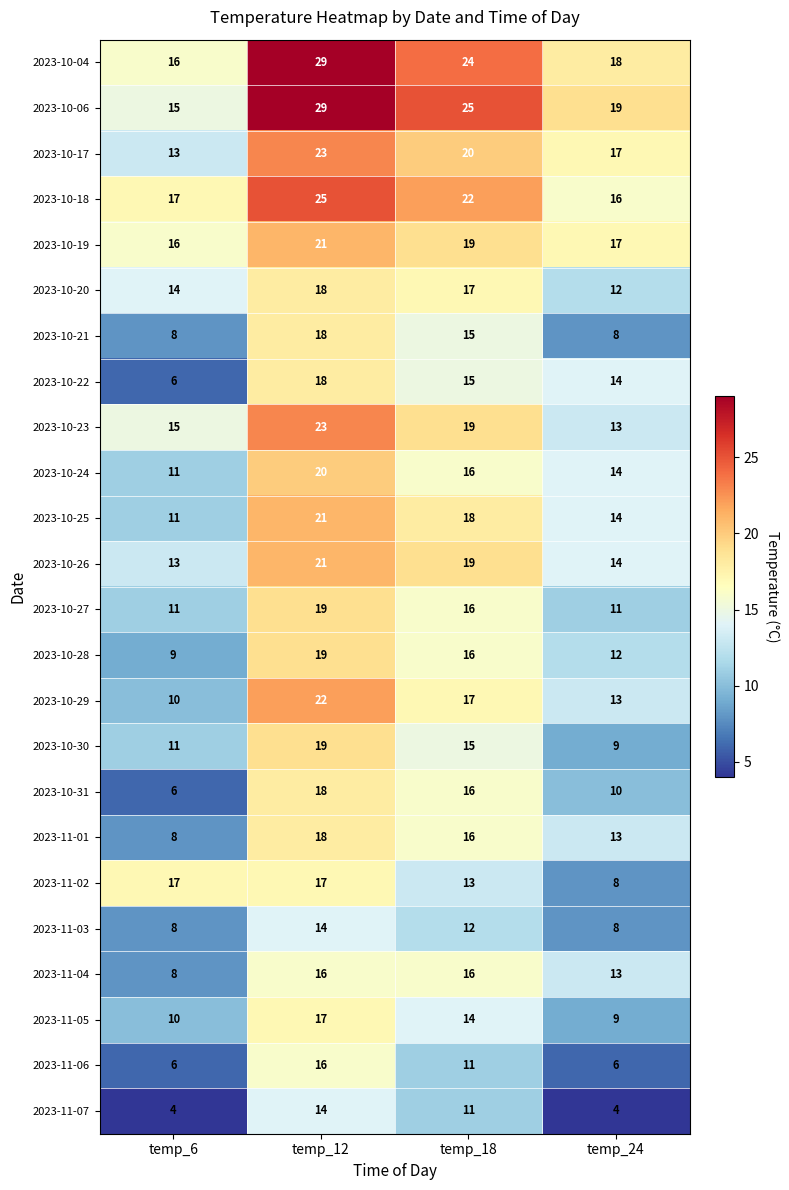

What is the sum of the 2023-11-03 values at temp_12 and temp_6?

22